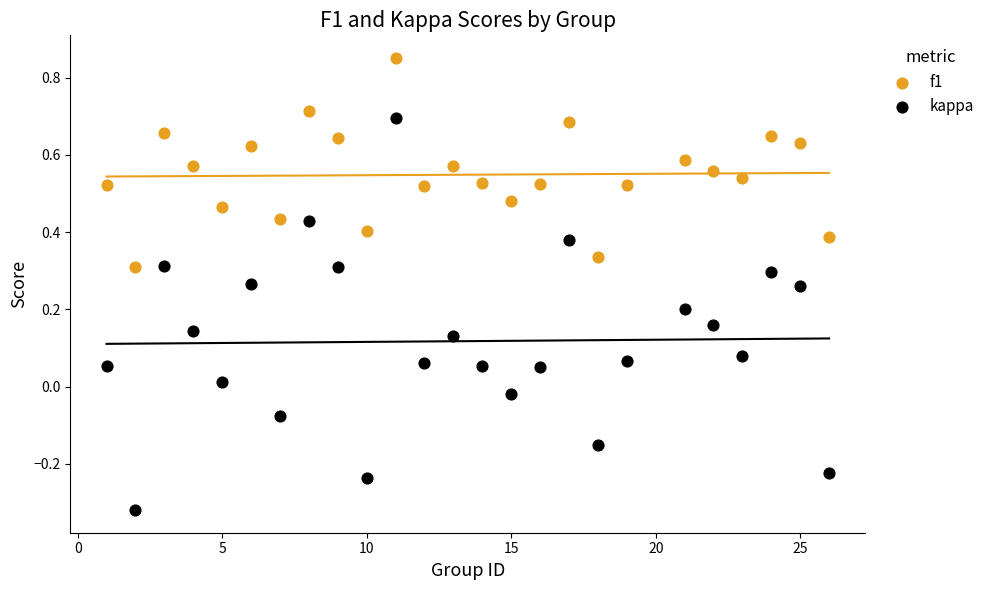

What are all the series names shown in the legend?

f1, kappa